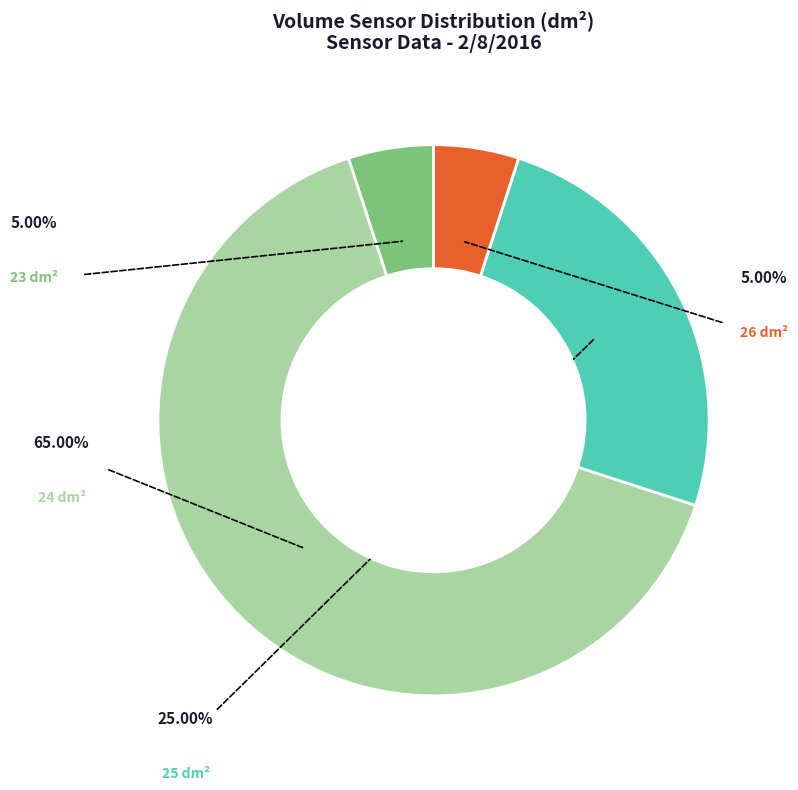

Is 23 the majority of the pie?

No